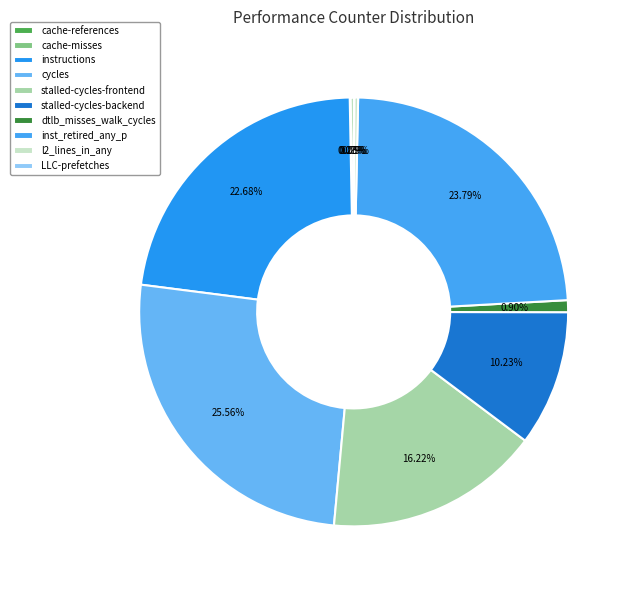

Which slice is the smallest?

LLC-prefetches